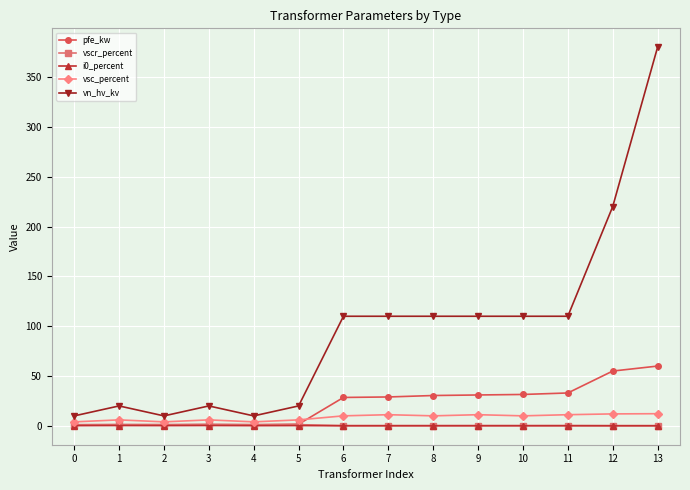

Where is the first local maximum for vn_hv_kv?

1